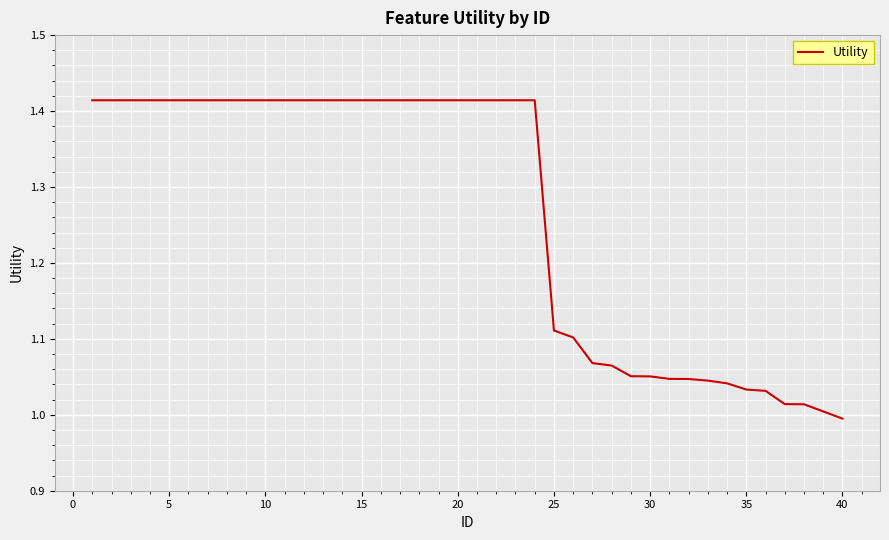

How many lines are shown in the chart?

1